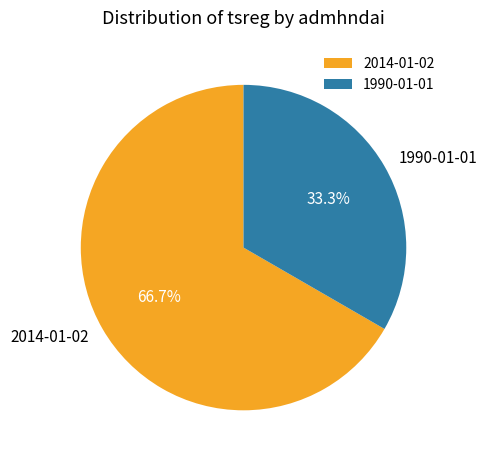

Approximately how many times larger is the value at 1990-01-01 compared to 2014-01-02?

0.5